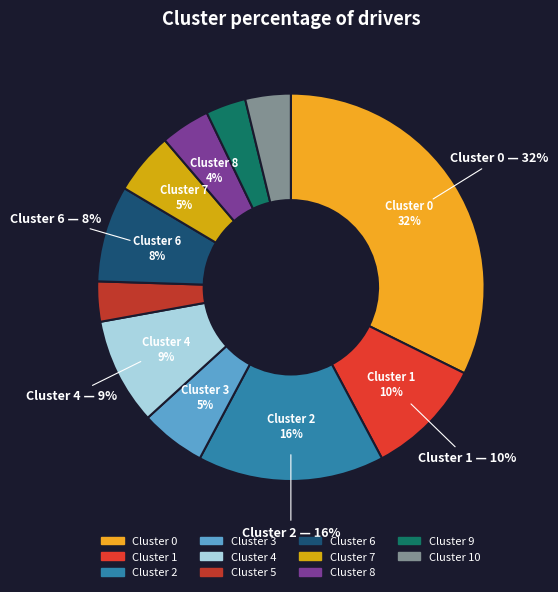

How many slices are in this pie chart?

11